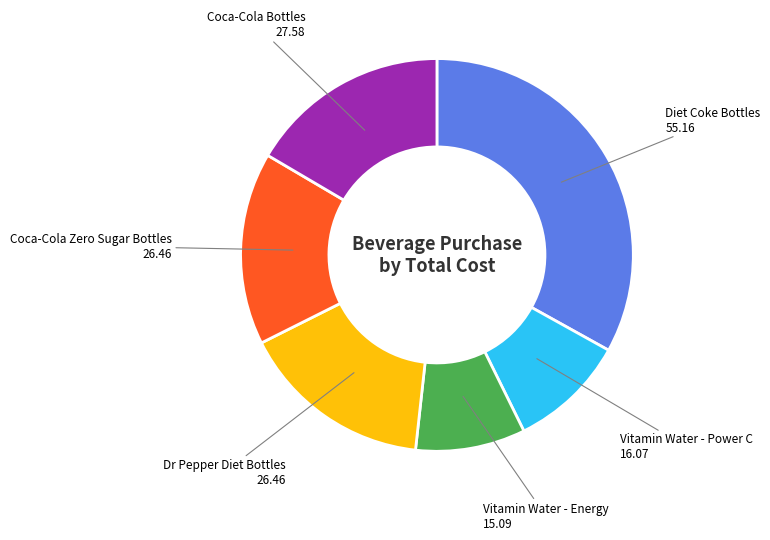

Is the sum of Diet Coke Bottles and Dr Pepper Diet Bottles greater than half?

No